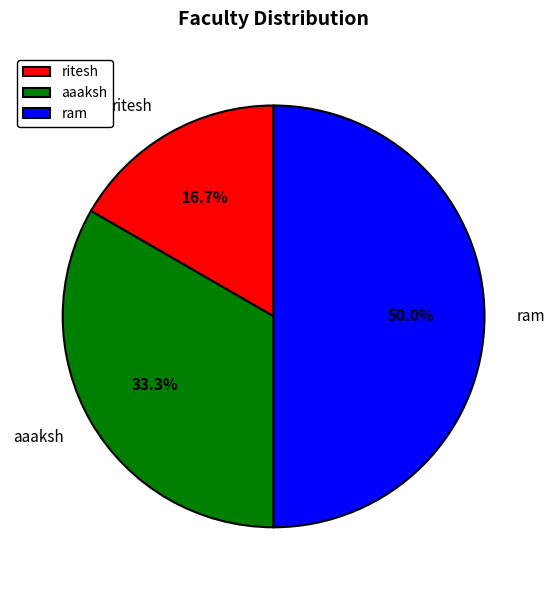

What is the largest slice in the pie chart?

ram